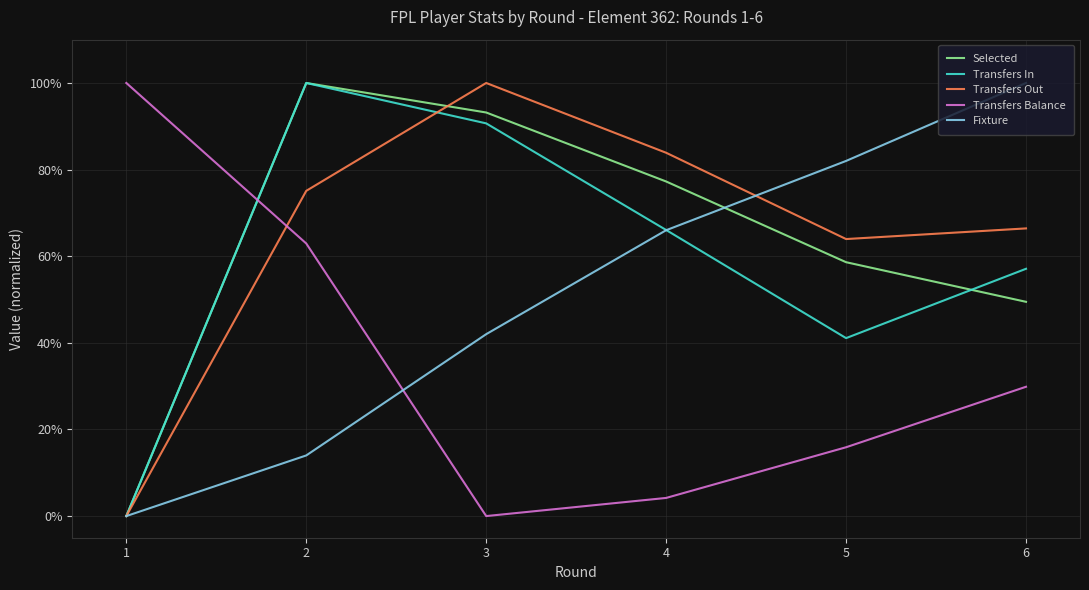

Between which two adjacent categories do Transfers Balance and Transfers In first intersect?

1 and 2